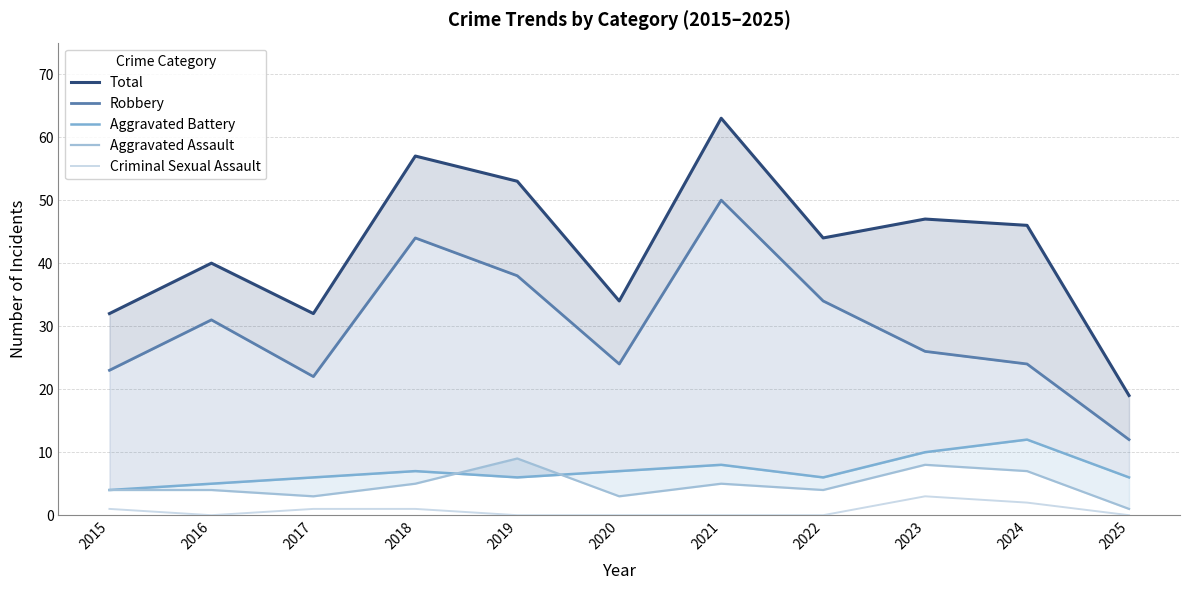

What is the sum of all Aggravated Battery values?

77